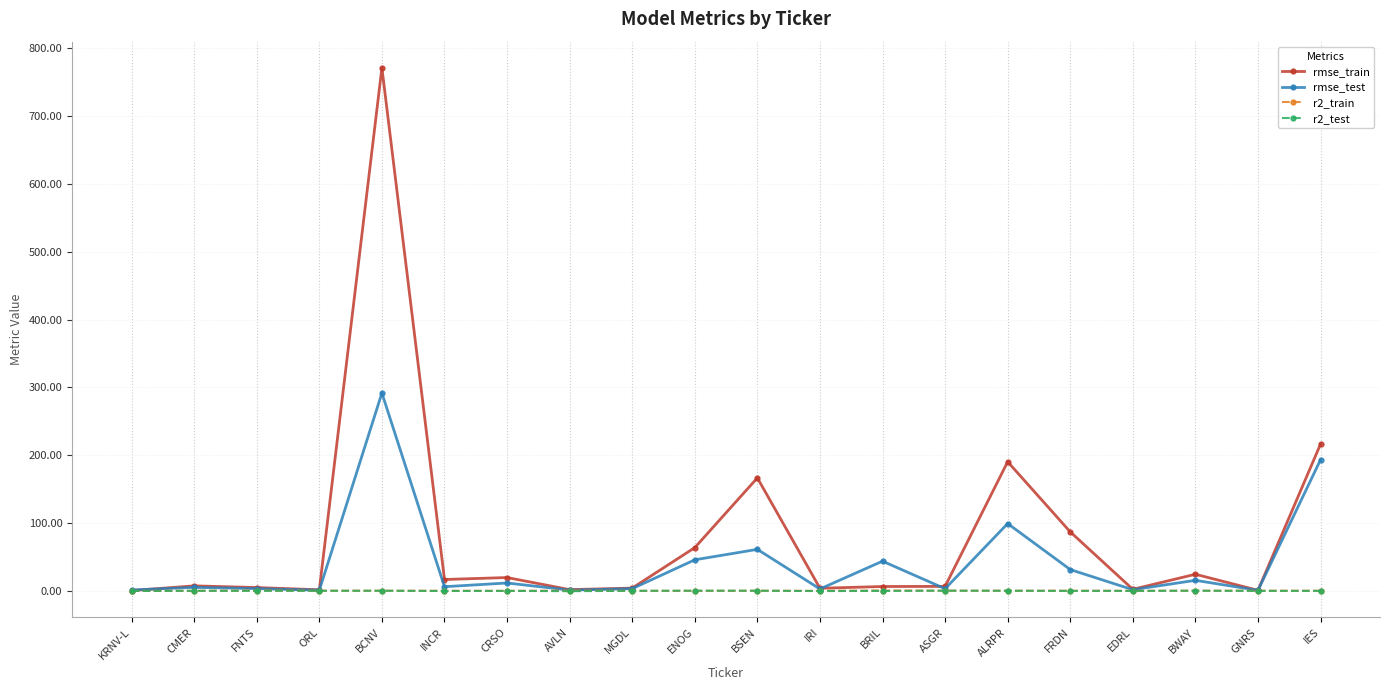

Which series has the largest total across all categories?

rmse_train